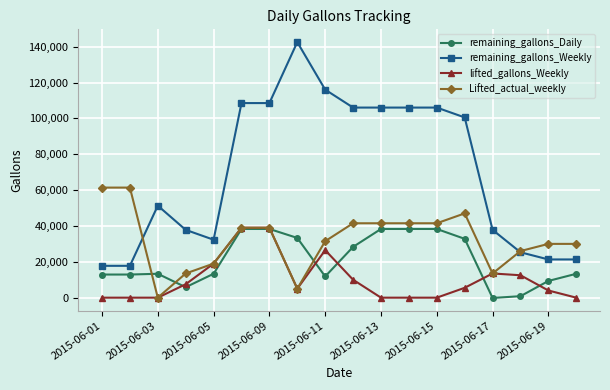

Which series has the widest spread of values?

remaining_gallons_Weekly